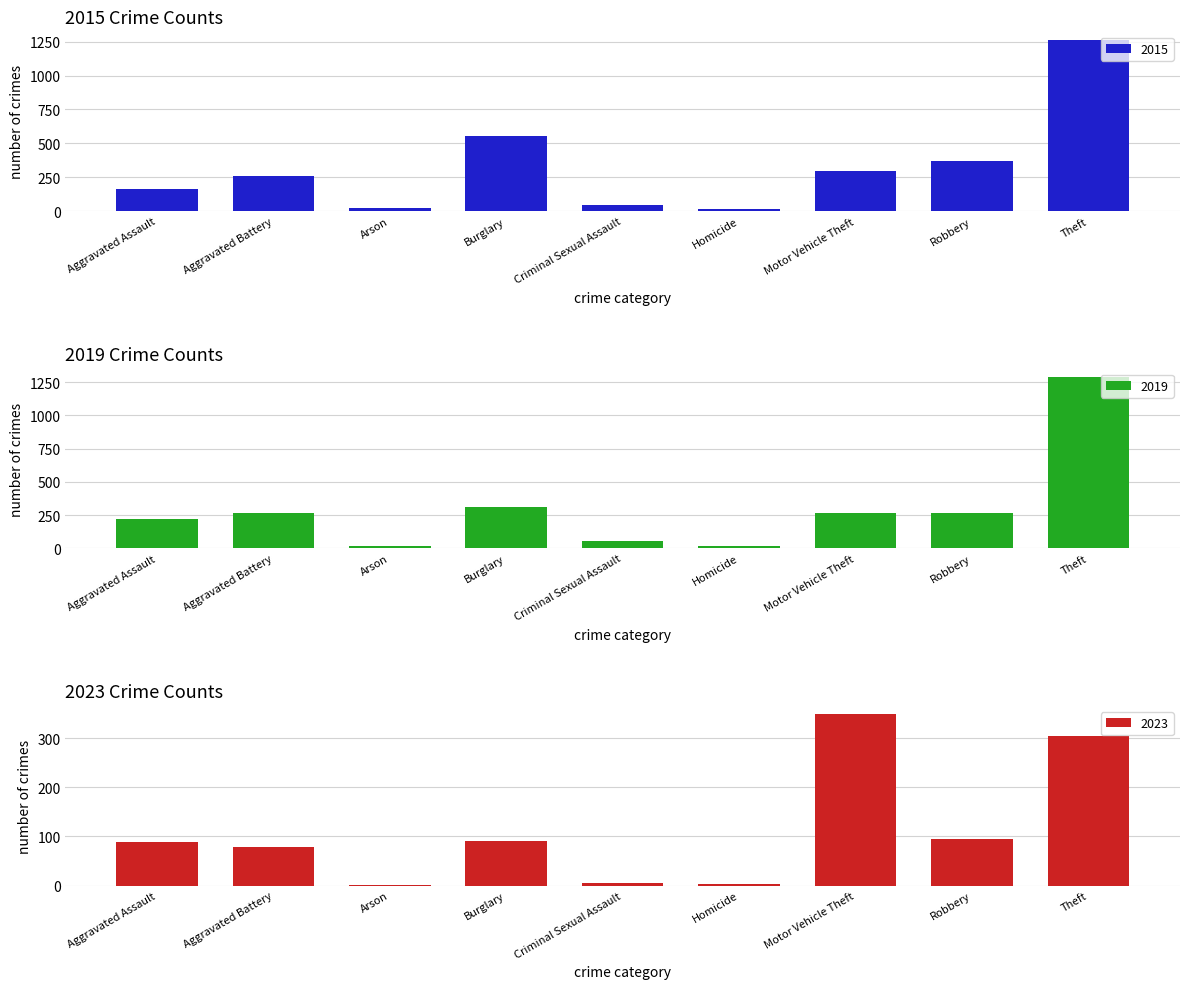

What is the highest value of the 2015 series?

1263